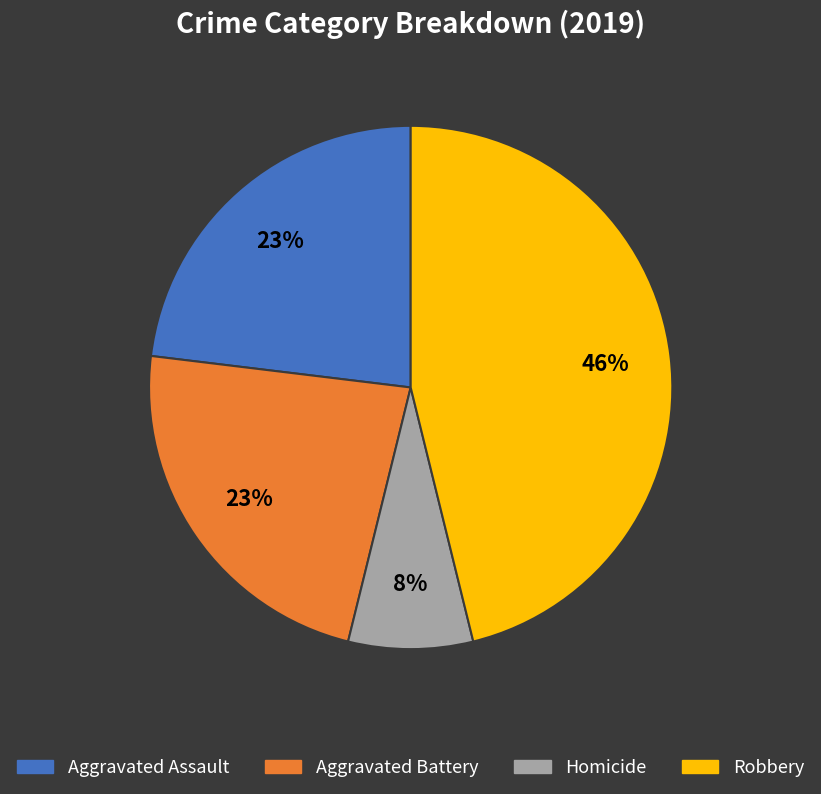

True or false: Homicide accounts for 14% of the total.

False